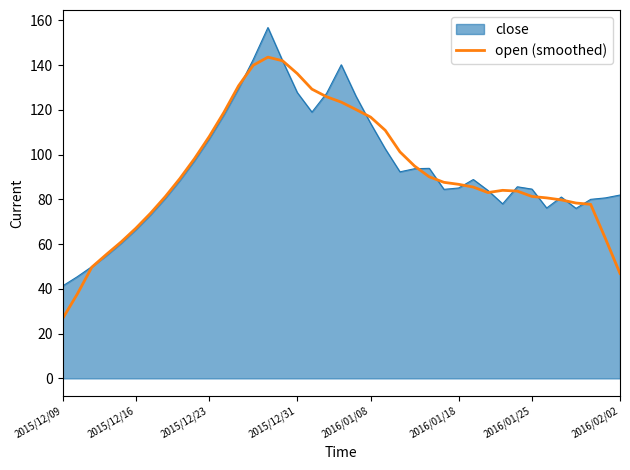

Rank the series by their maximum value, from lowest to highest.

open (smoothed), close